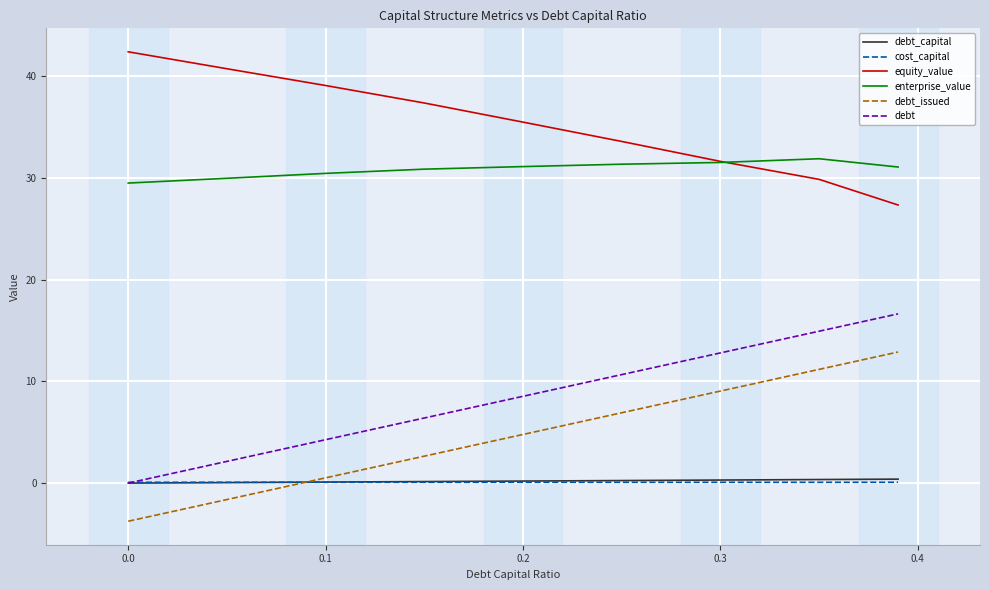

What is the greatest value displayed?

42.4